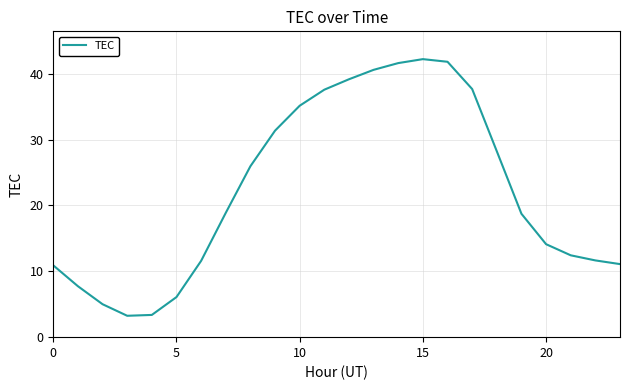

What is the difference between the maximum and minimum values?

39.0